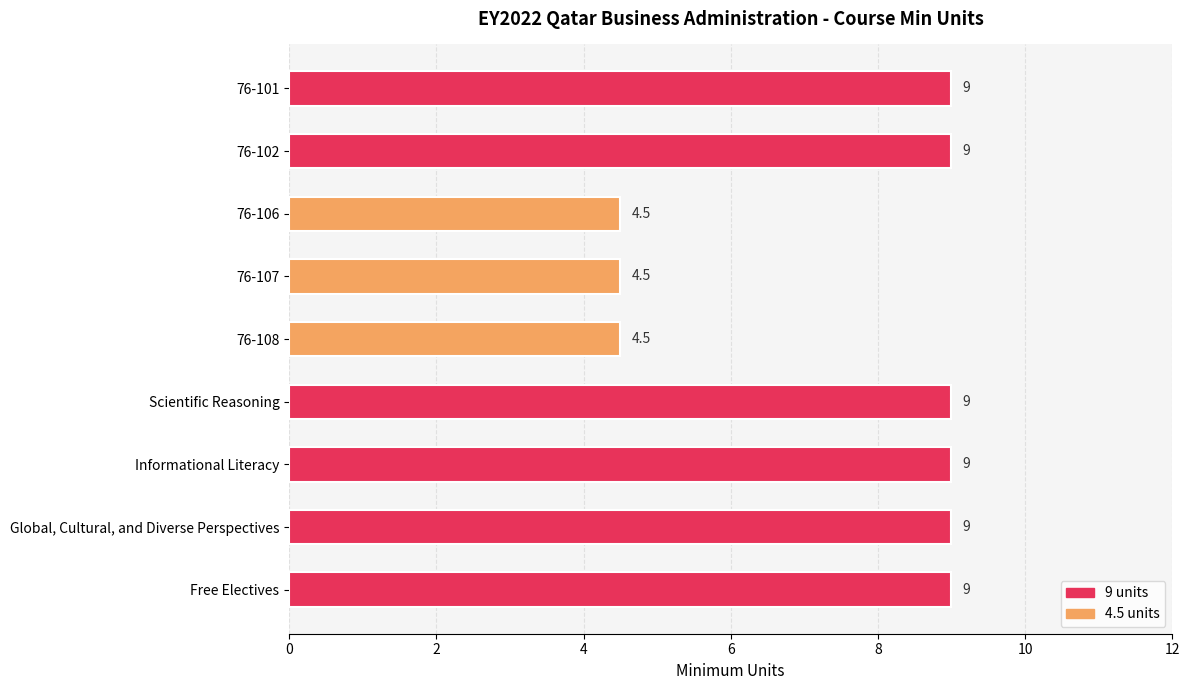

How many data points are less than 9?

3